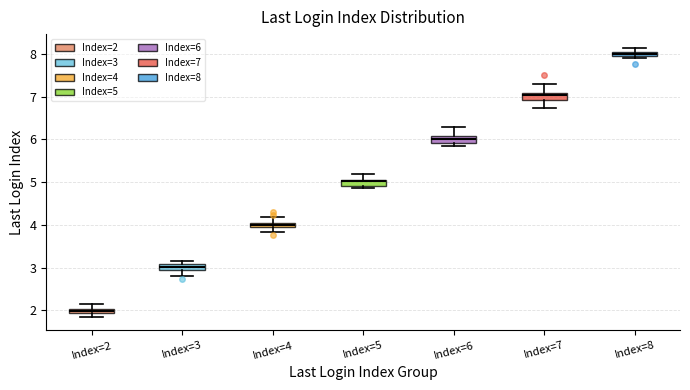

Which box has the lowest median line?

Index=2